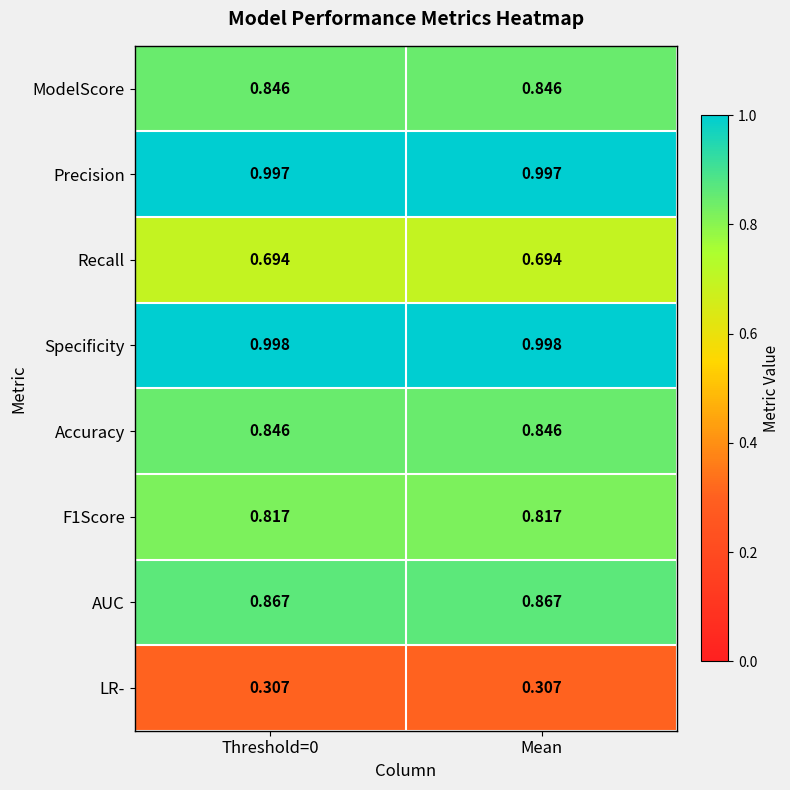

Is the value of Specificity at Mean greater than the value of Accuracy at Mean?

Yes